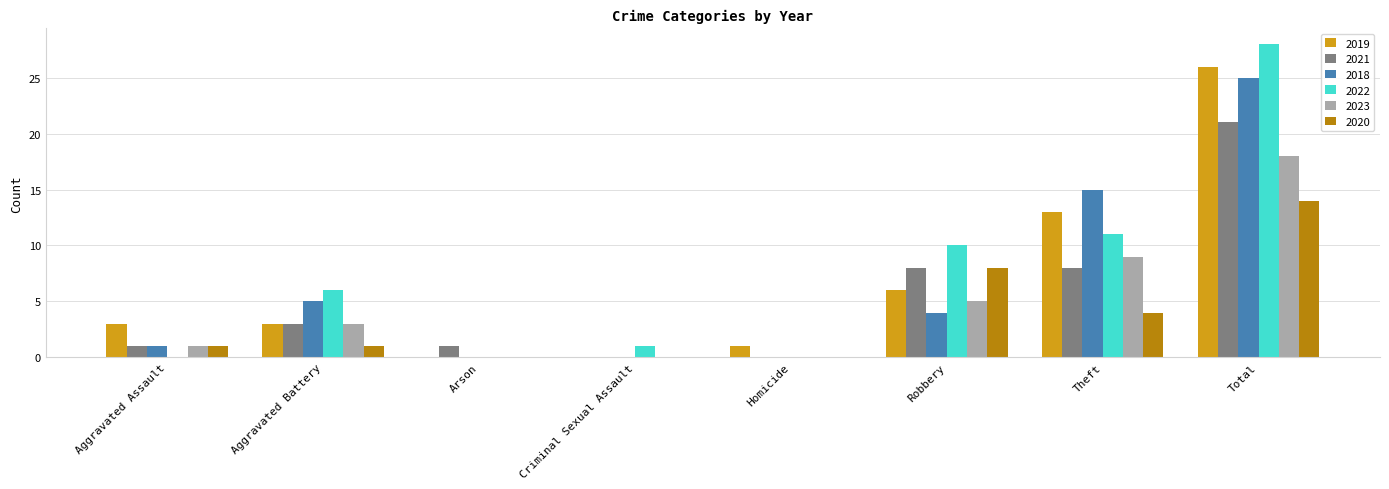

What are all the series names shown in the legend?

2019, 2021, 2018, 2022, 2023, 2020